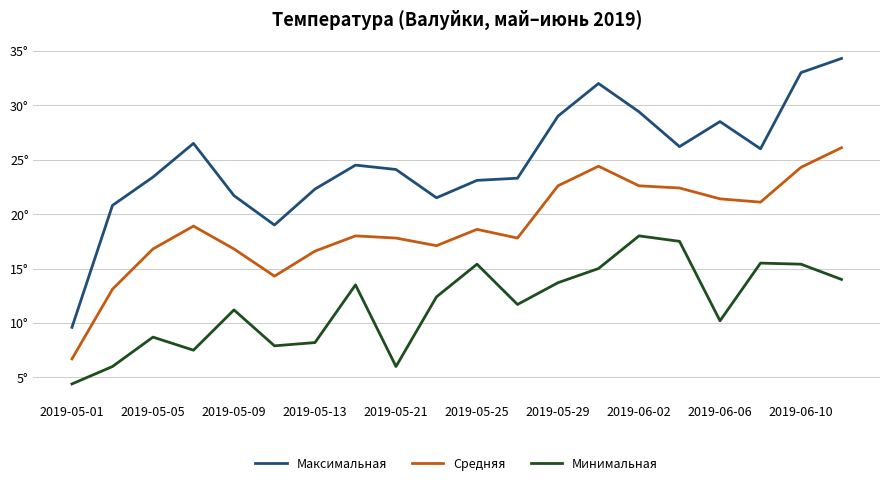

True or false: Минимальная and Средняя intersect in this chart.

False